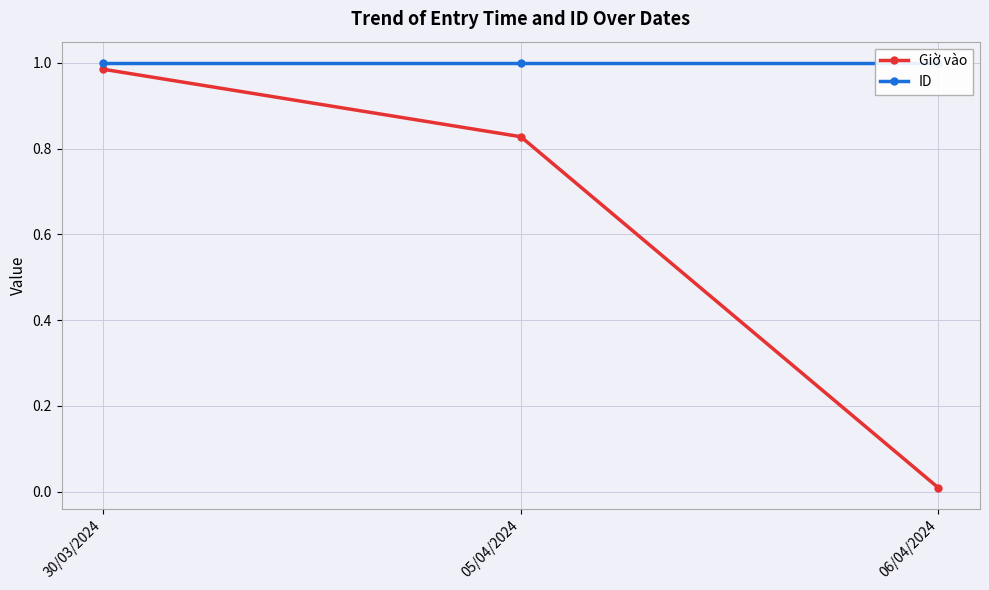

Reading left to right, what are all the values shown in this chart?

Giờ vào: 1.0	0.8	0.0
ID: 1.0	1.0	1.0